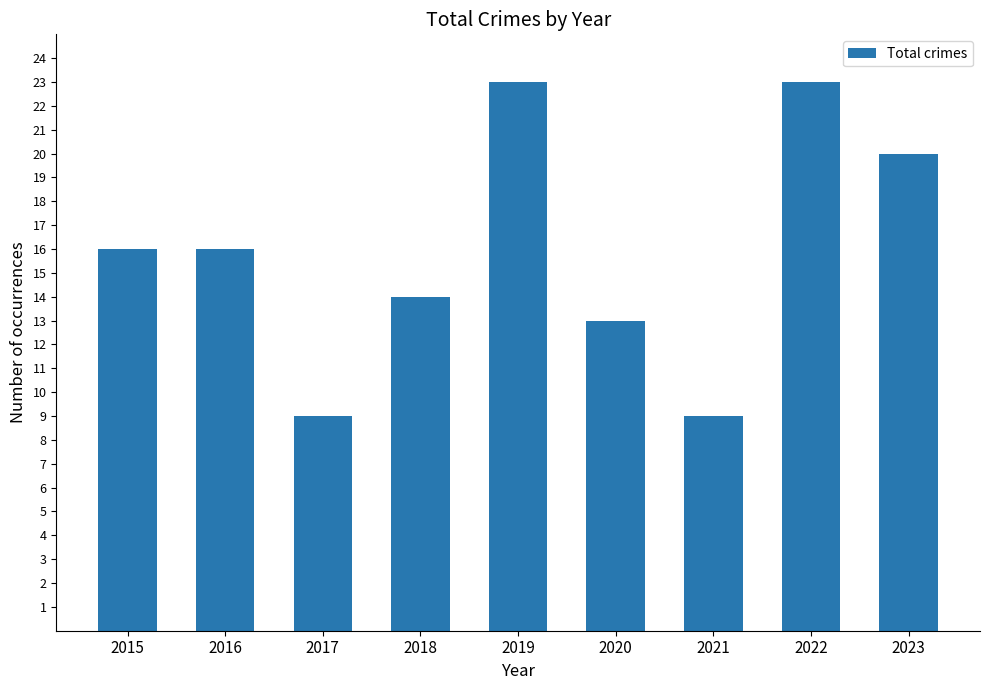

Reading left to right, transcribe all the data shown in this chart.

16	16	9	14	23	13	9	23	20